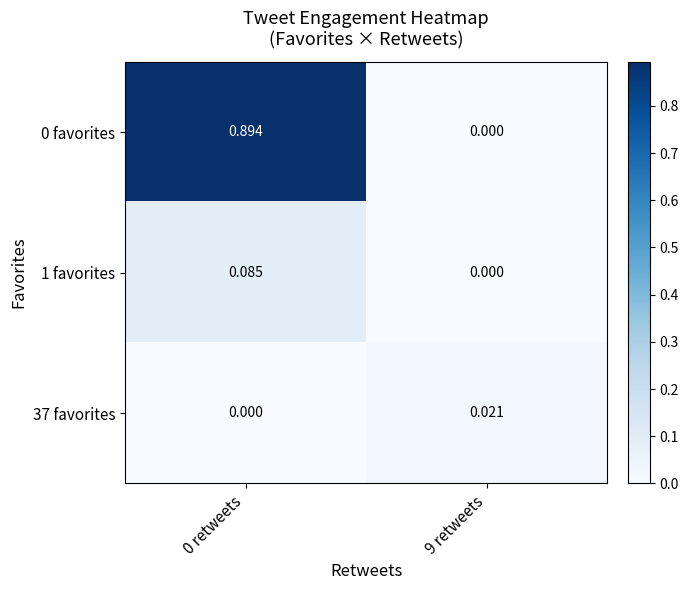

Is the value of 37 favorites at 9 retweets greater than the value of 0 favorites at 0 retweets?

No